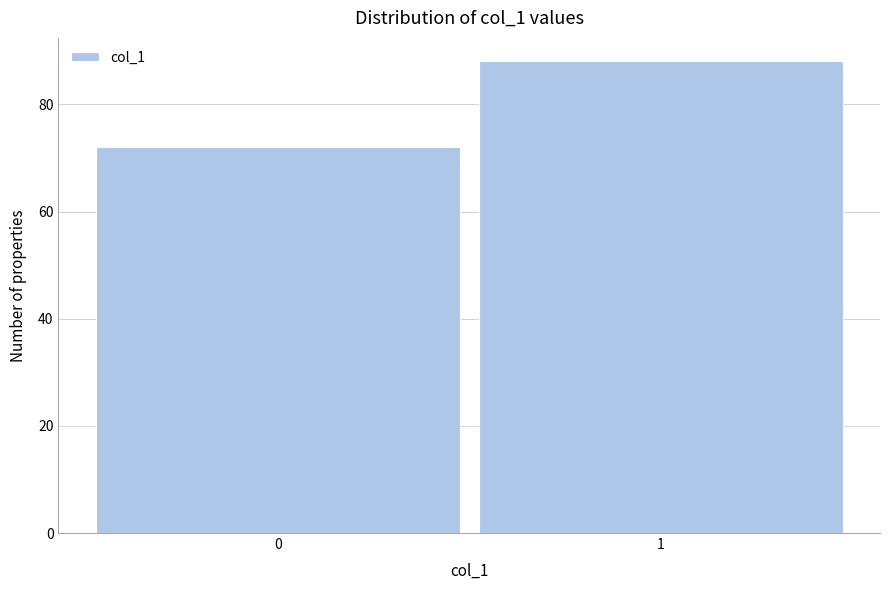

Reading left to right, list all the values displayed in this chart.

72	88